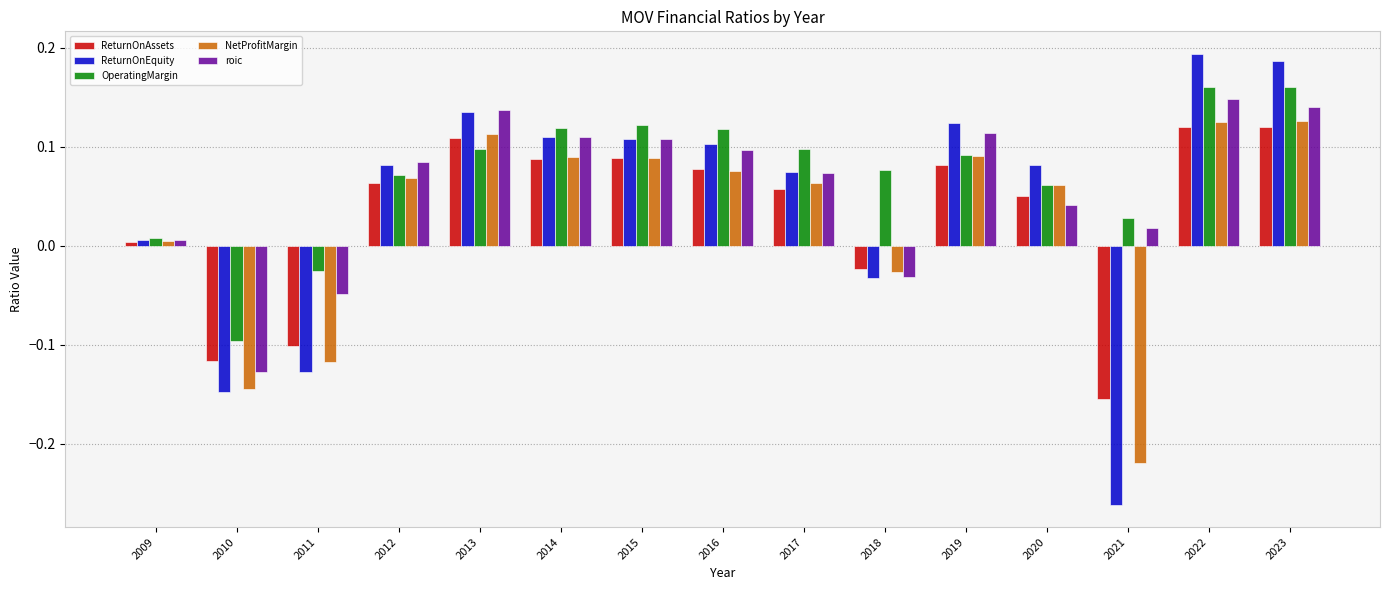

What is the sum of all roic values?

0.9